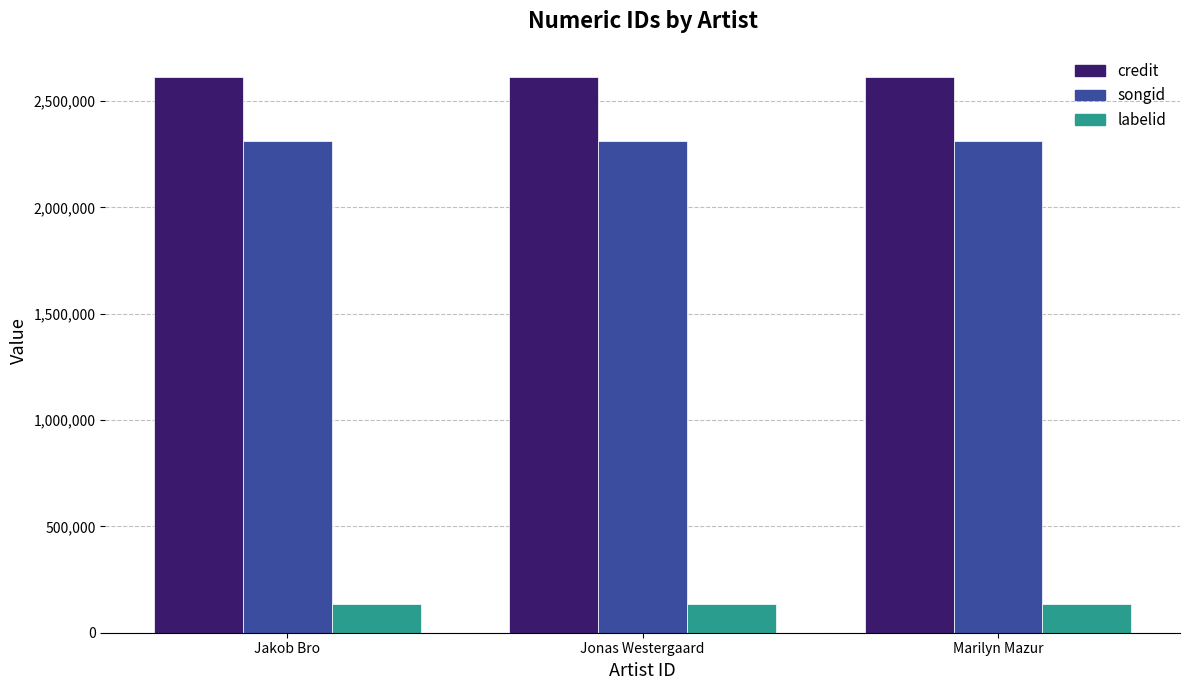

At Marilyn Mazur, list the series in order from smallest to largest.

labelid, songid, credit